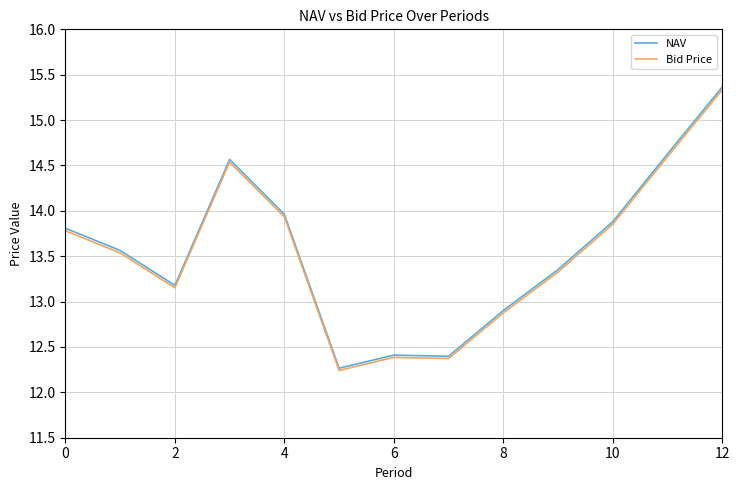

What is the maximum value for Bid Price?

15.3